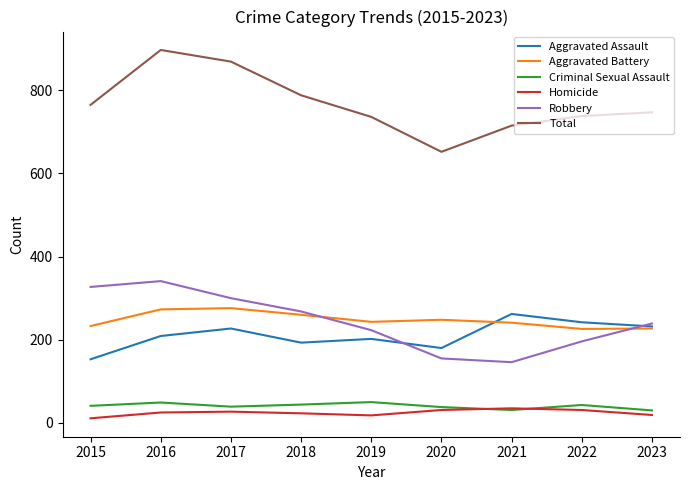

Is this an area chart (filled region under the line)?

No